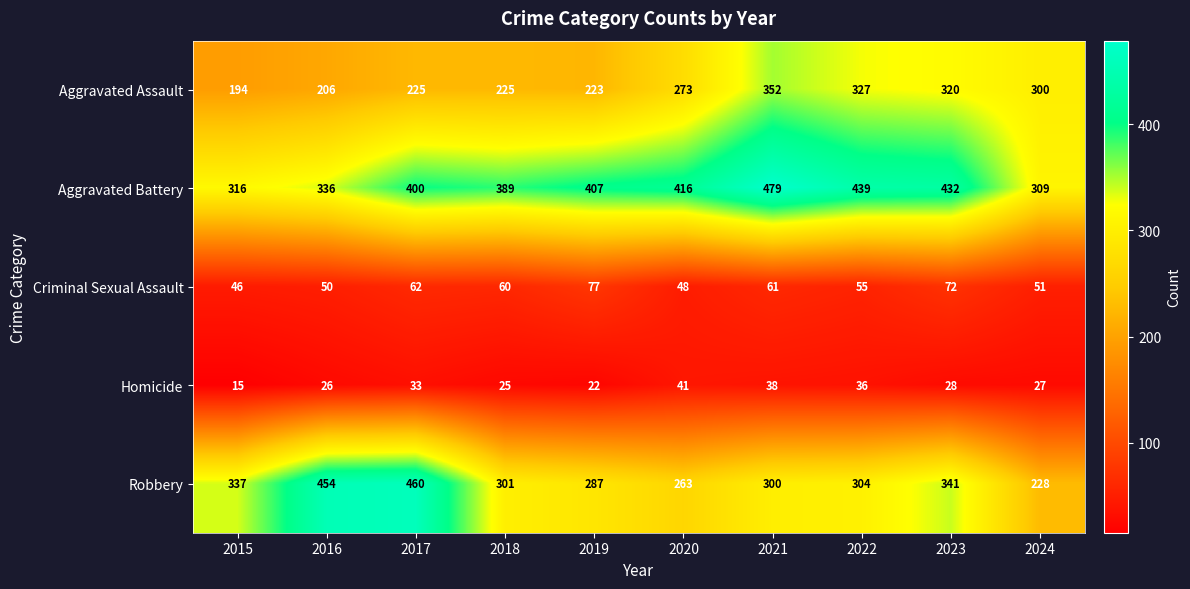

Rank the series at 2017 from lowest to highest value.

Homicide, Criminal Sexual Assault, Aggravated Assault, Aggravated Battery, Robbery